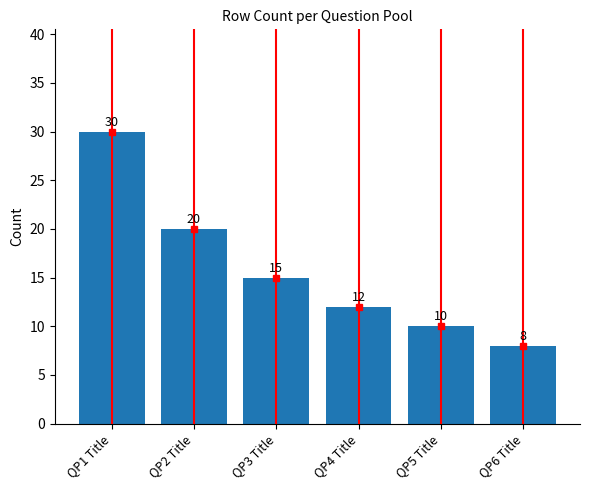

Reading left to right, transcribe all the data shown in this chart.

30	20	15	12	10	8